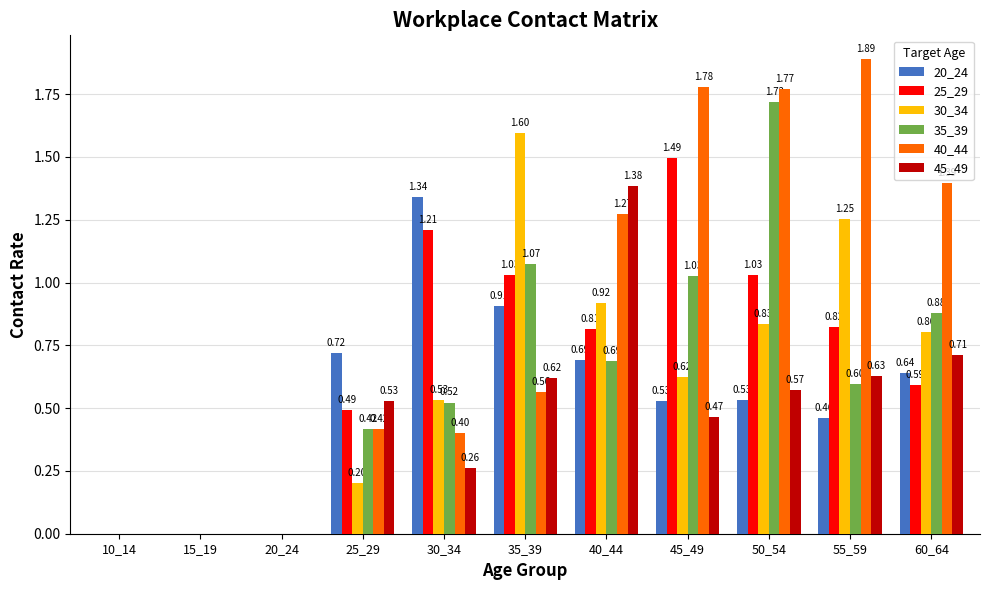

What are all the series names shown in the legend?

20_24, 25_29, 30_34, 35_39, 40_44, 45_49